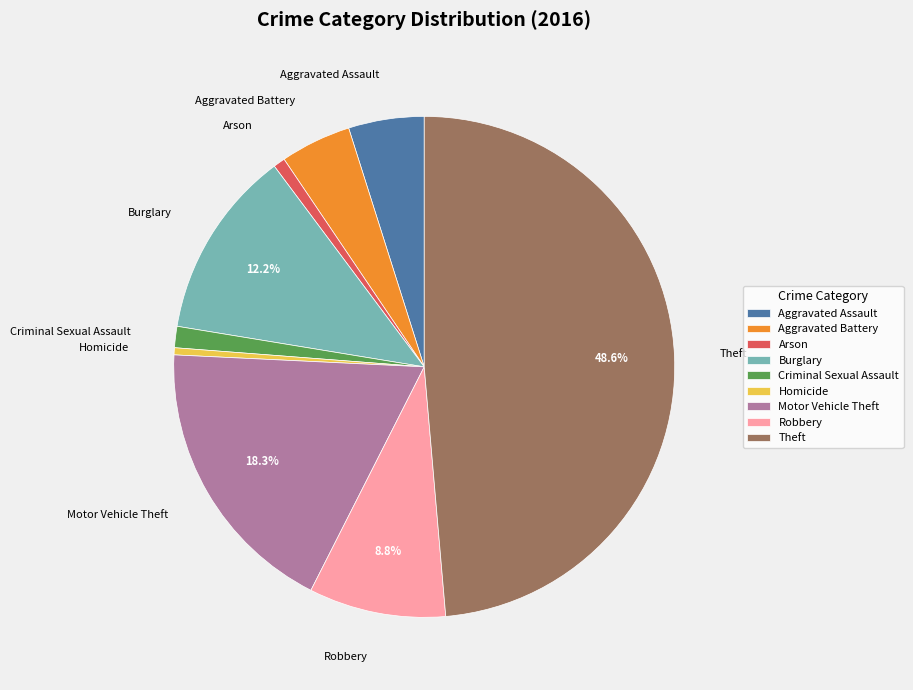

How many slices are in this pie chart?

9